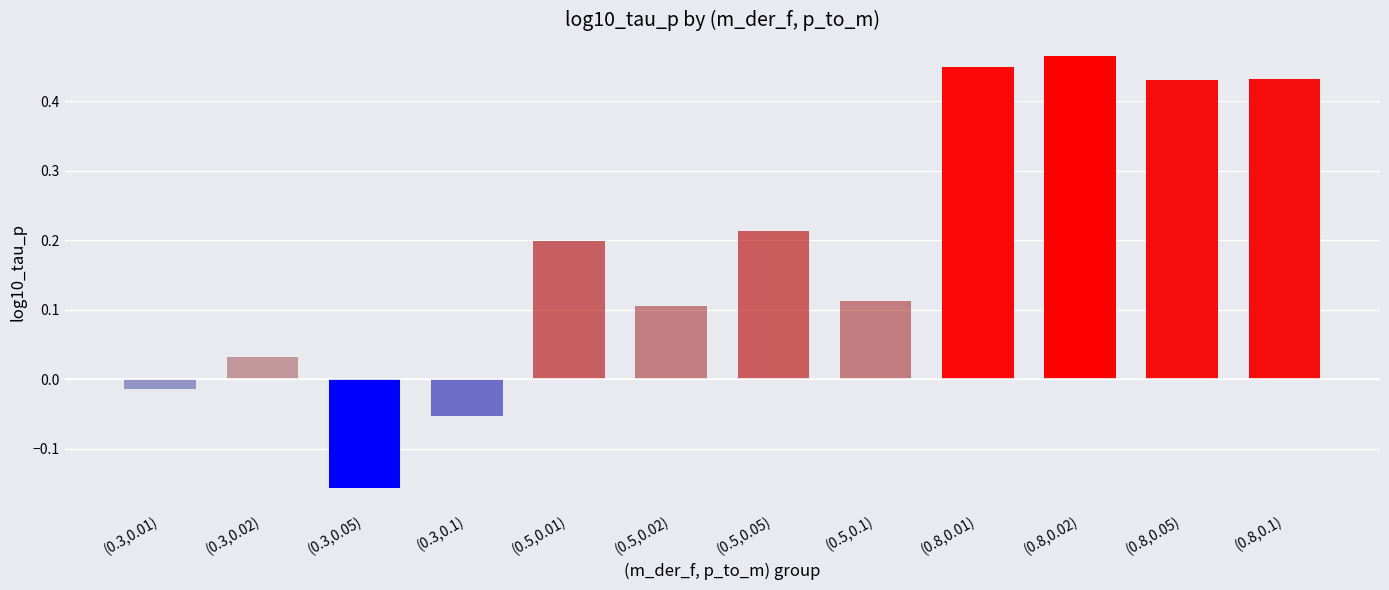

What is the label of the 6th bar from the left?

(0.5,0.02)